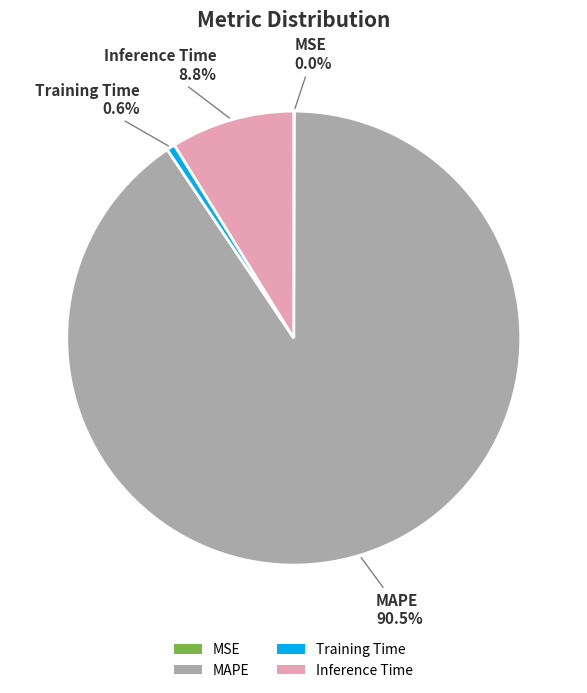

Is Training Time the majority of the pie?

No